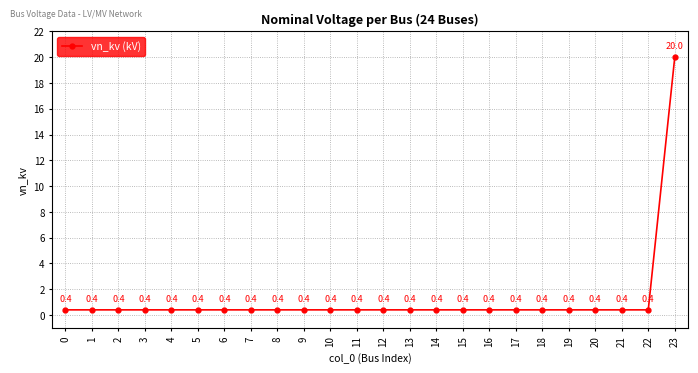

What is the average value?

1.2